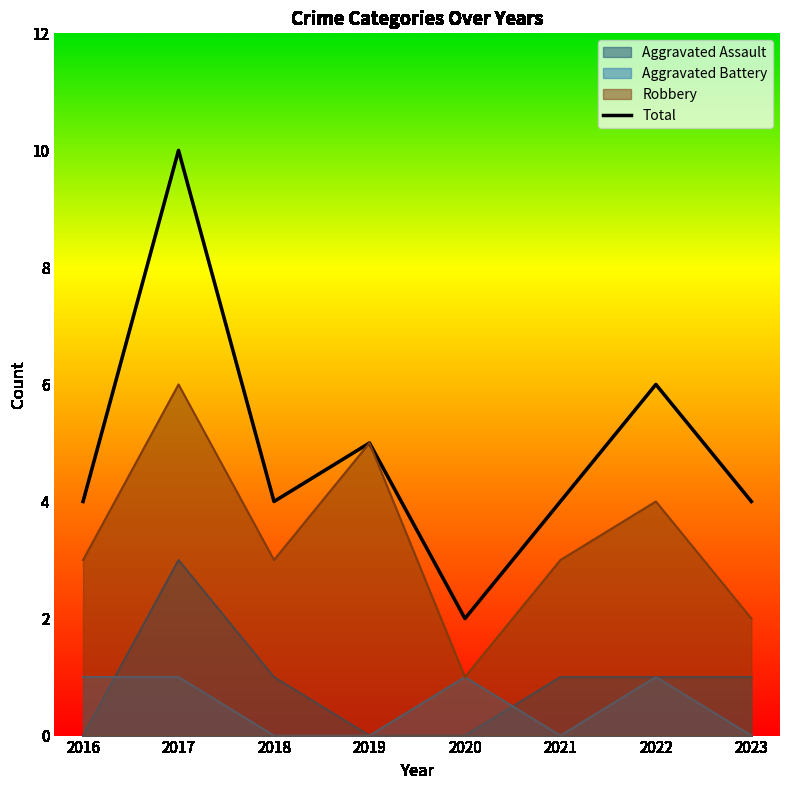

Count the number of values greater than 4.

3